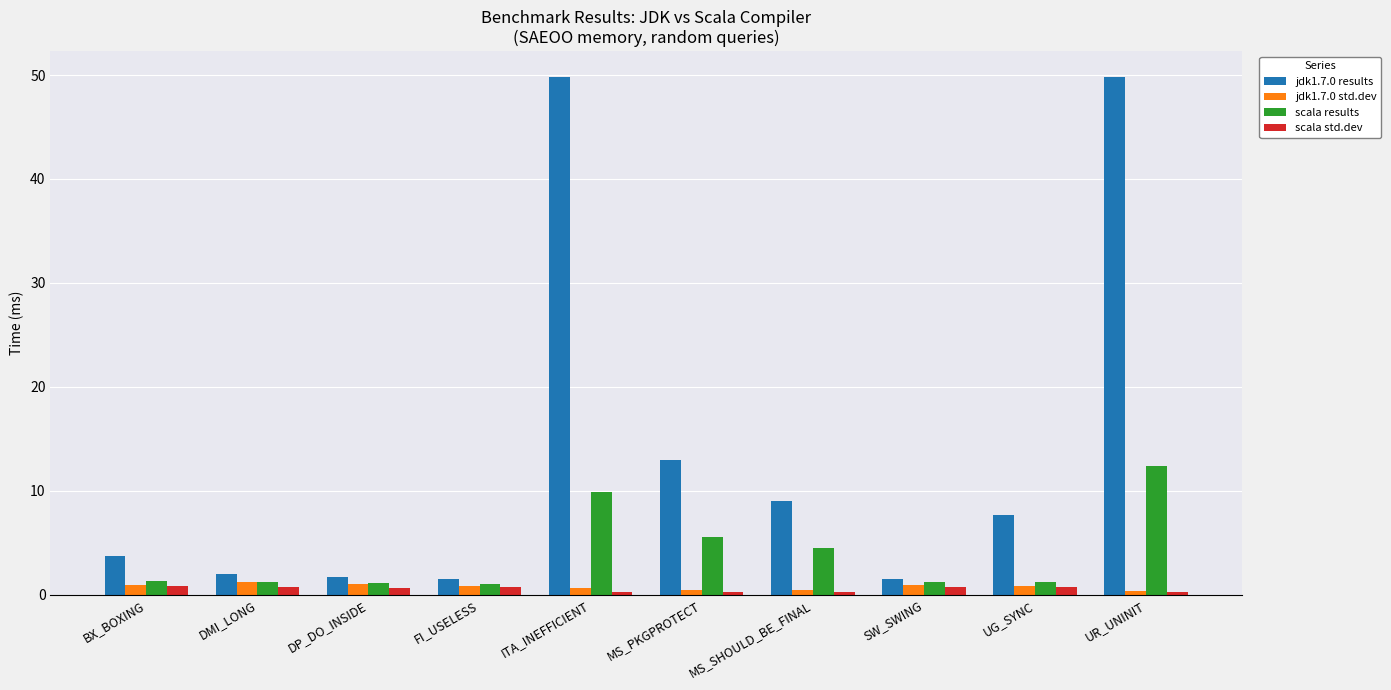

What is the value of the scala results bar at the 5th from the left?

9.9